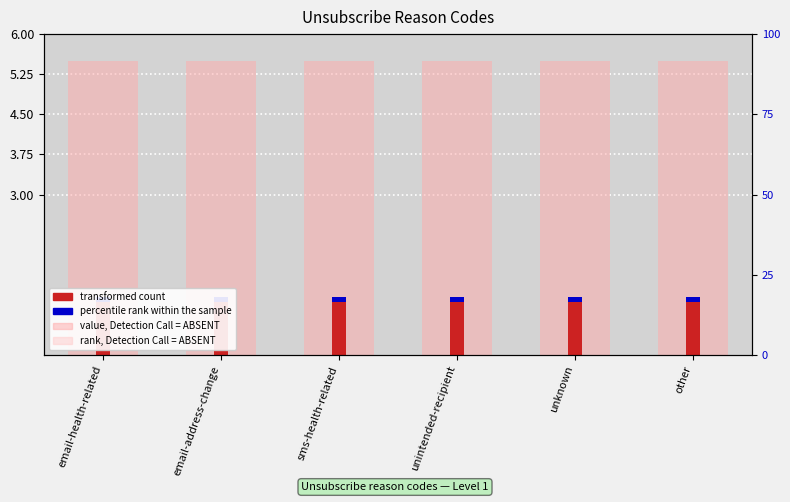

Is it true that percentile rank within the sample equals 0.0 at sms-health-related?

False